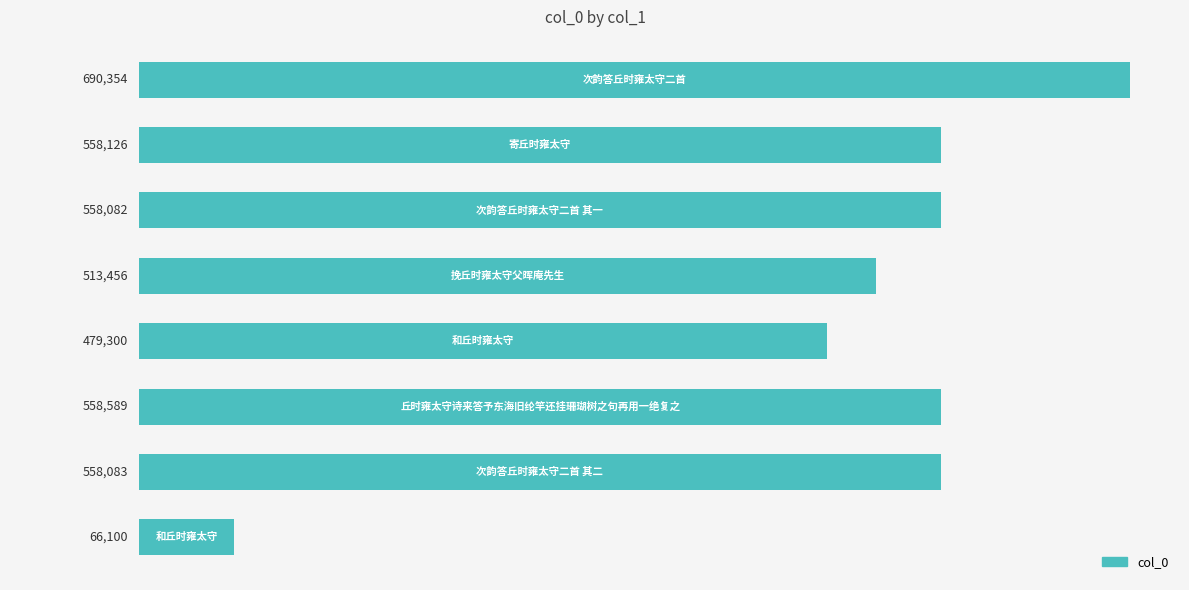

Reading bottom to top, extract all data points from this chart.

66100	558083	558589	479300	513456	558082	558126	690354